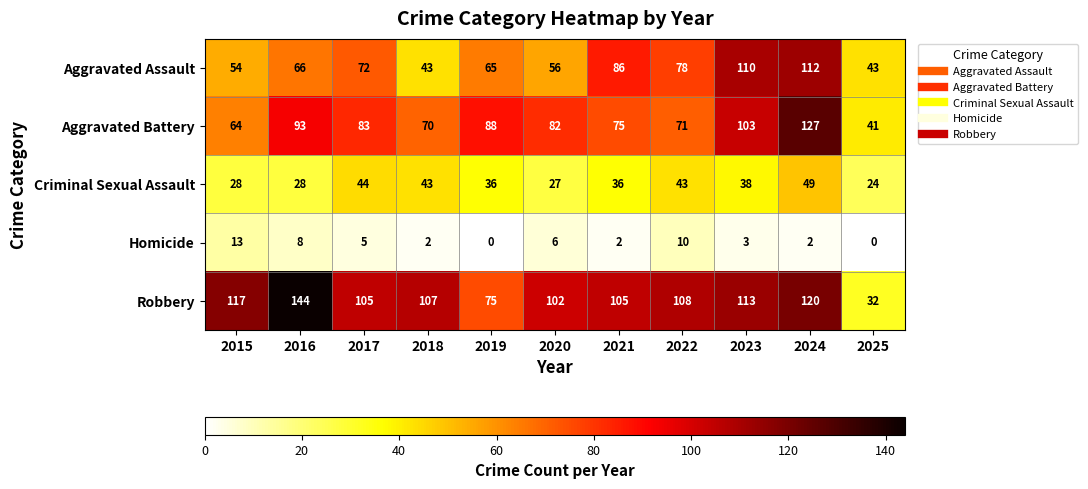

True or false: Robbery has a value of 105 at 2021.

True